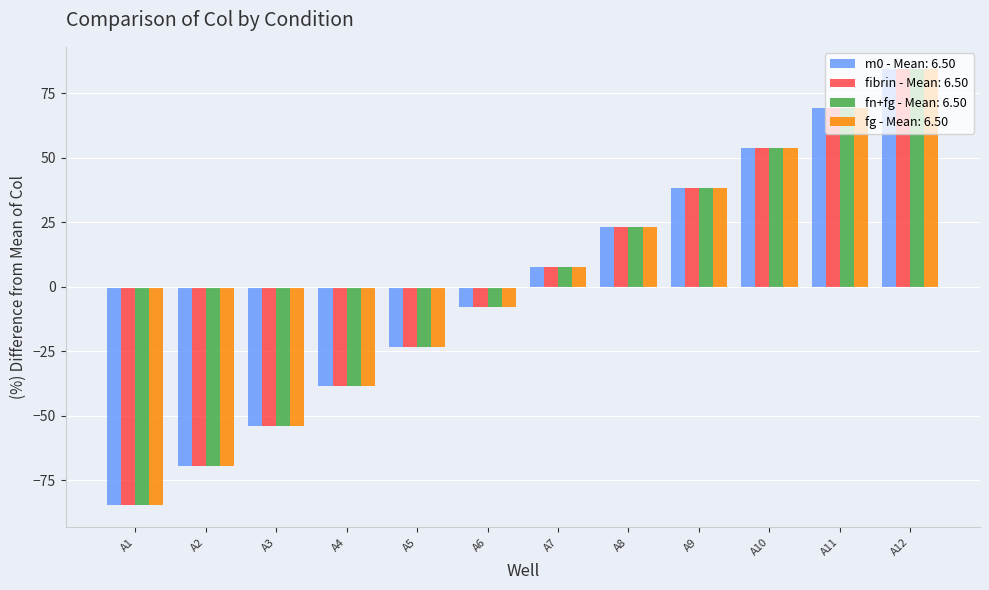

How many bars are there in total?

48